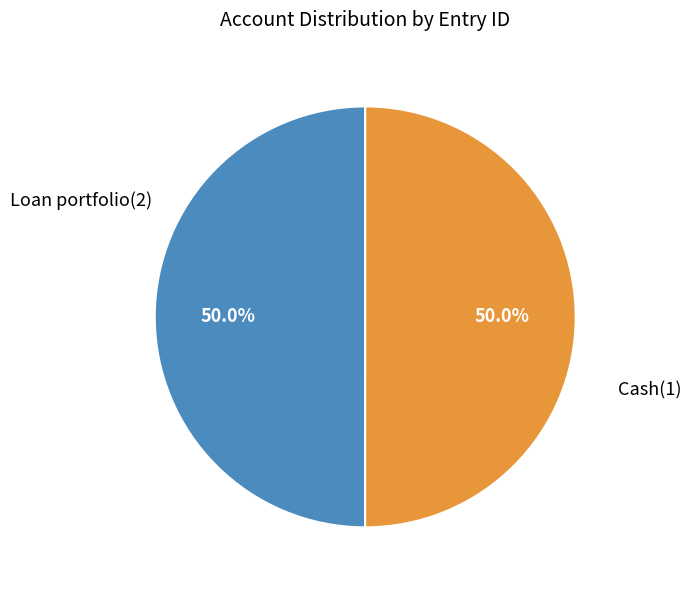

The Loan portfolio(2) slice represents 50% of the pie. True or false?

True